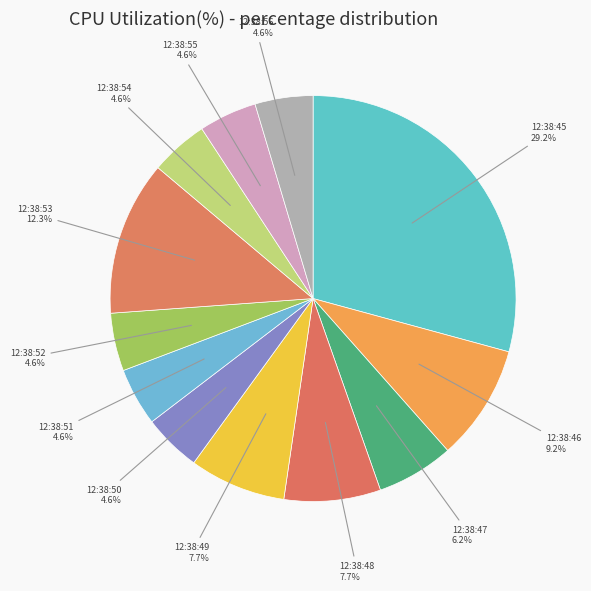

Which slice is the largest?

12:38:45